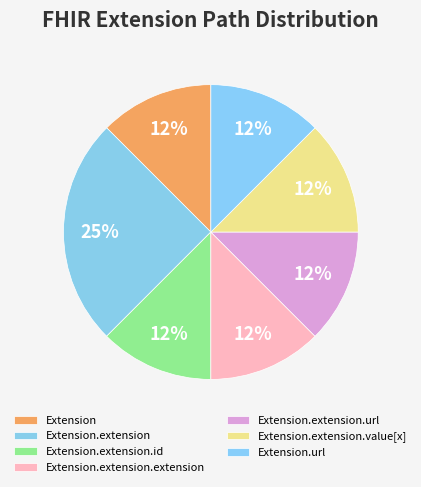

To the nearest percent, what percentage of the pie is Extension.extension?

25%